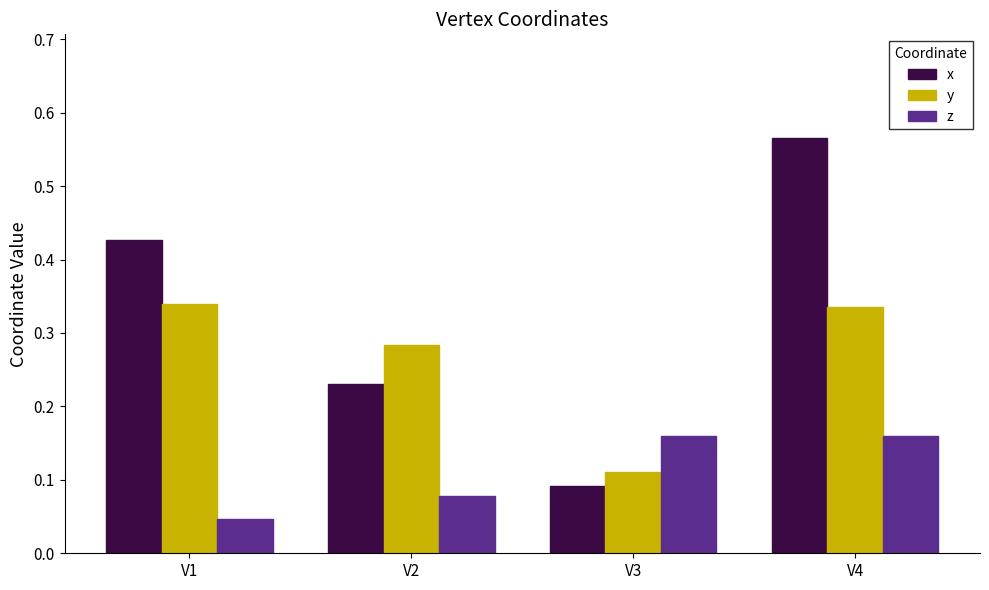

Count the y values in the range 0 to 1.

4